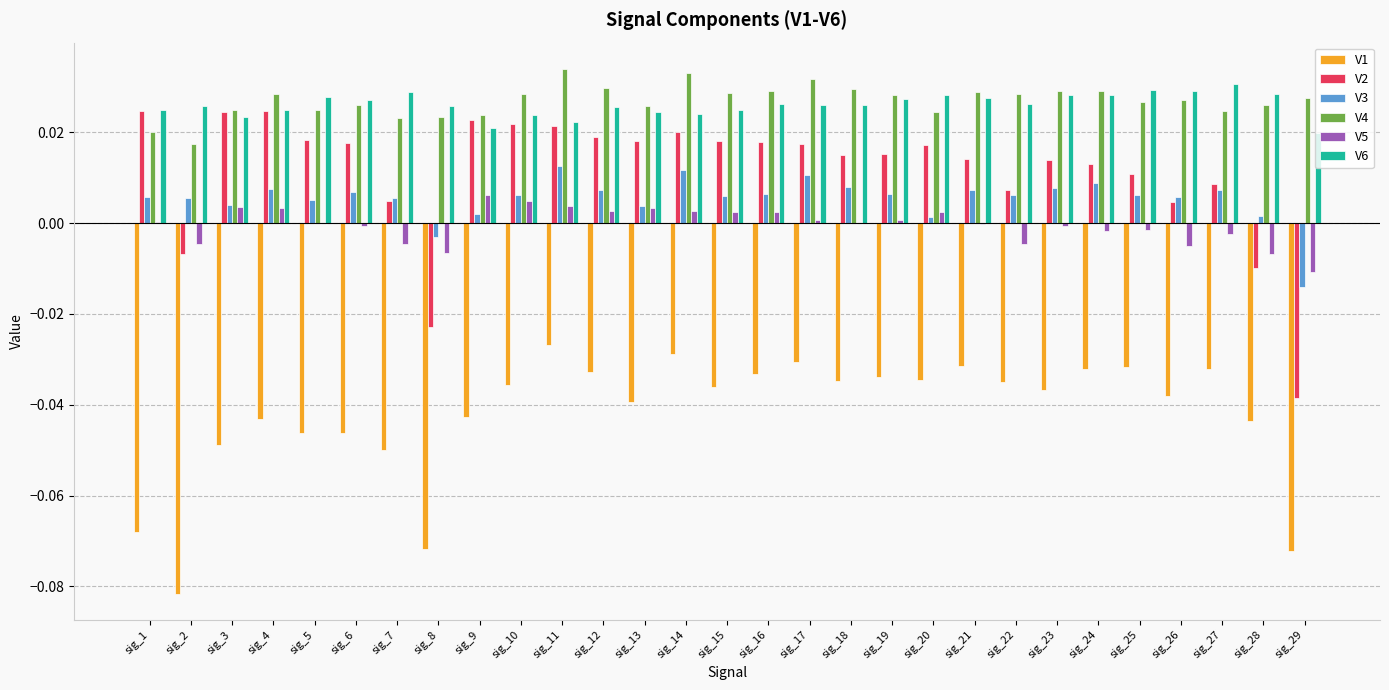

What is the sum of all V6 values?

0.8